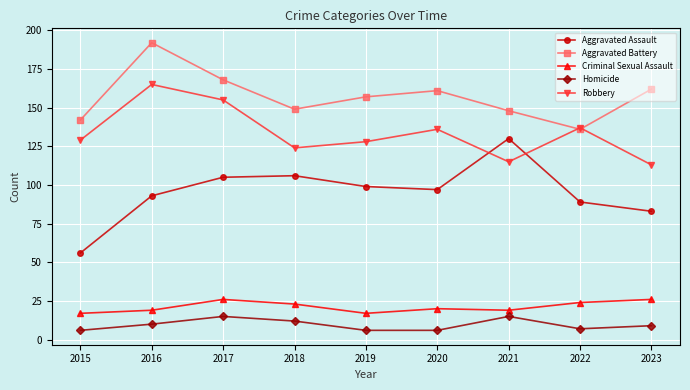

Does the chart have visible grid lines?

Yes